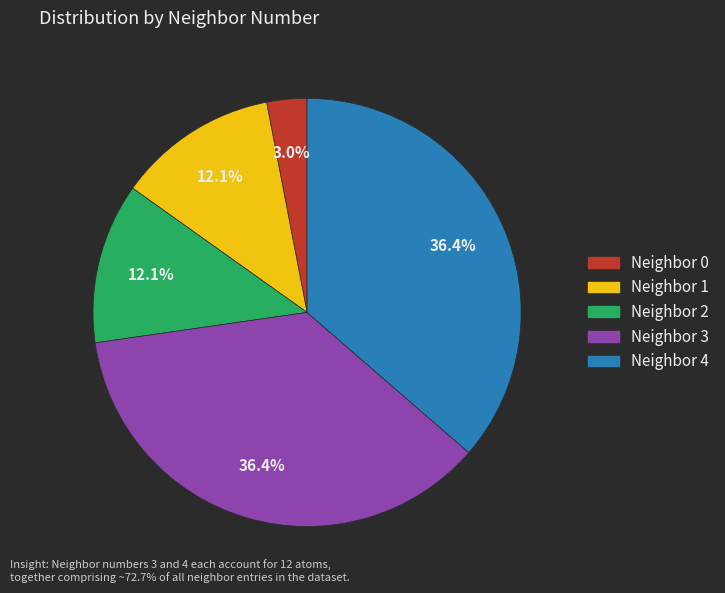

How many slices are in this pie chart?

5